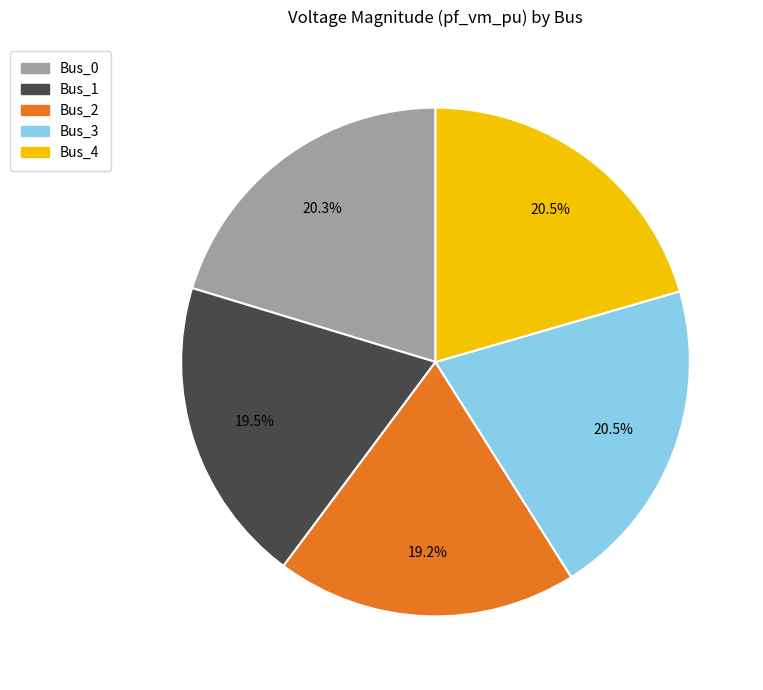

Is Bus_4 the majority of the pie?

No